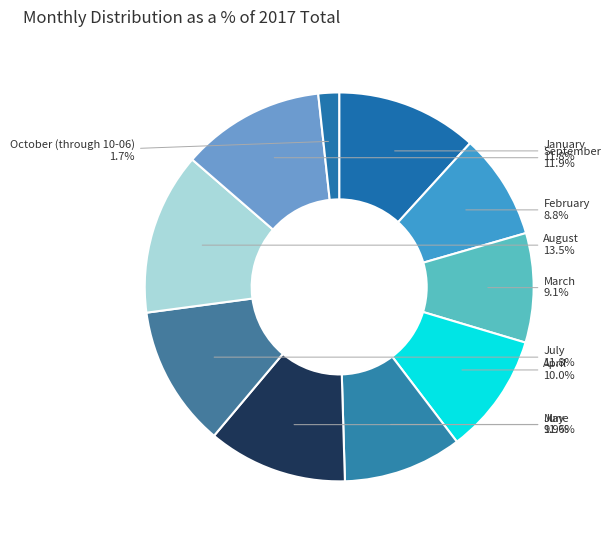

Is there a majority slice in this chart?

No